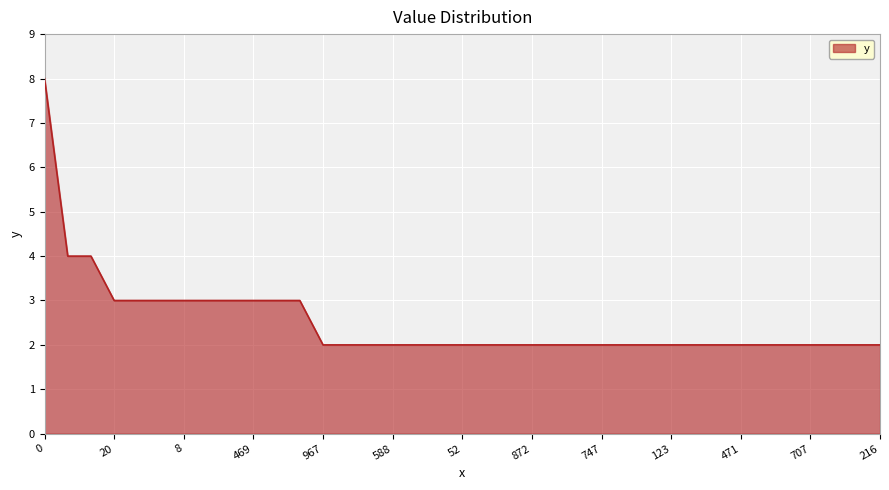

Does the chart display data point markers on the line(s)?

No